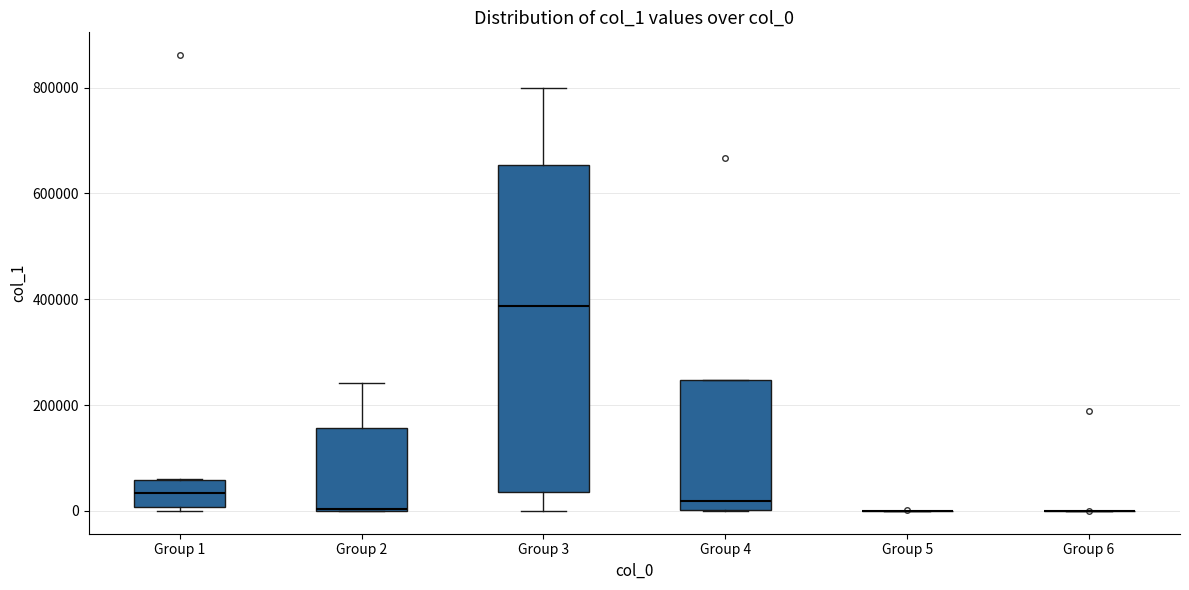

Reading left to right, transcribe this box plot: for each box, give where its median line is, the range the box spans, and where its two whiskers end, as read against the y-axis. The values are not printed on the chart, so give them approximately, as read against the axis.

Group 1: median 40000, box 0 to 60000, whiskers 0 (just below the box's lower edge) to 60000
Group 2: median 0, box 0 to 160000, whiskers 0 to 240000
Group 3: median 380000, box 40000 to 660000, whiskers 0 to 800000
Group 4: median 20000, box 0 to 240000, whiskers 0 to 240000
Group 5: box collapsed to a line at 0, whiskers 0 to 0
Group 6: box collapsed to a line at 0, whiskers 0 to 0